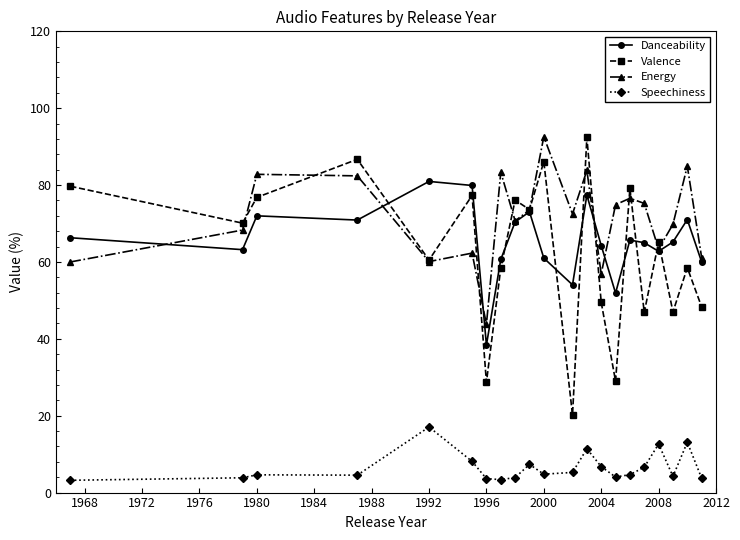

What is the value of the Speechiness point at the 14th from the left?

6.8